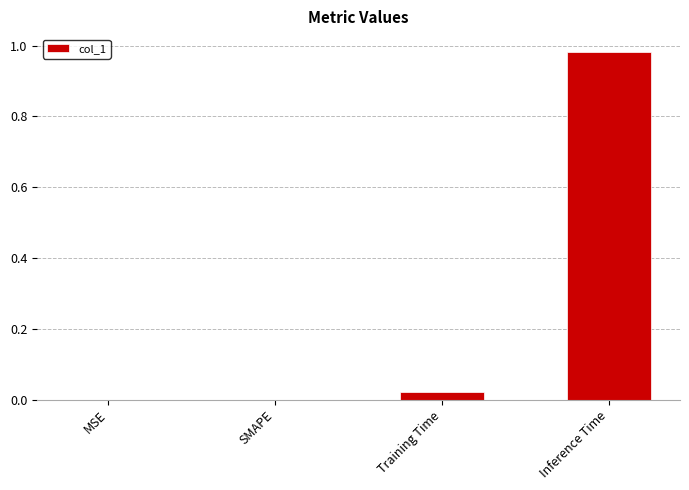

The chart shows a value of 0.0 at Training Time. True or false?

True